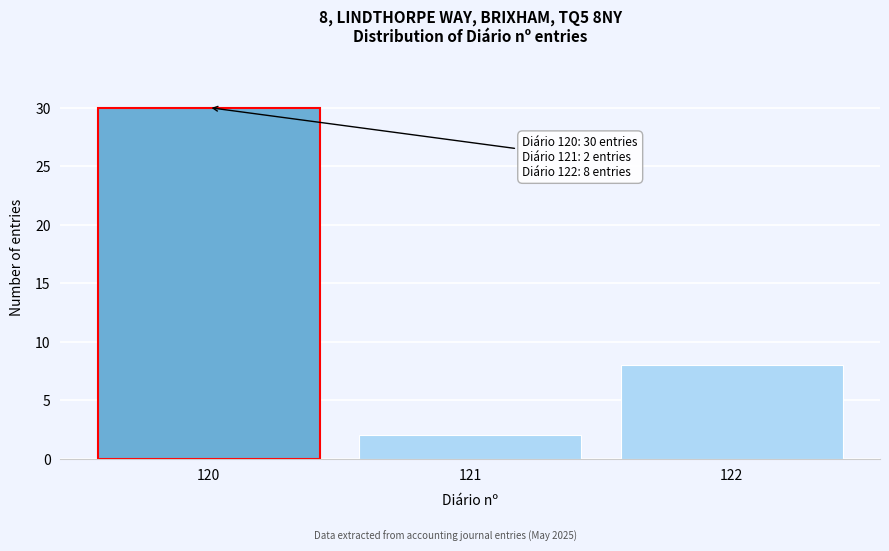

Reading left to right, extract all data points from this chart.

30	2	8